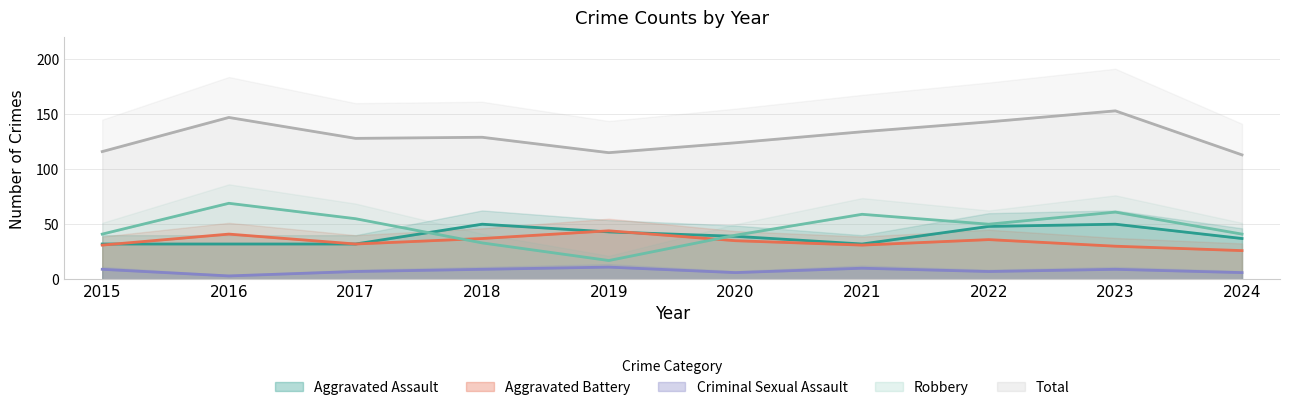

How many lines are shown in the chart?

5